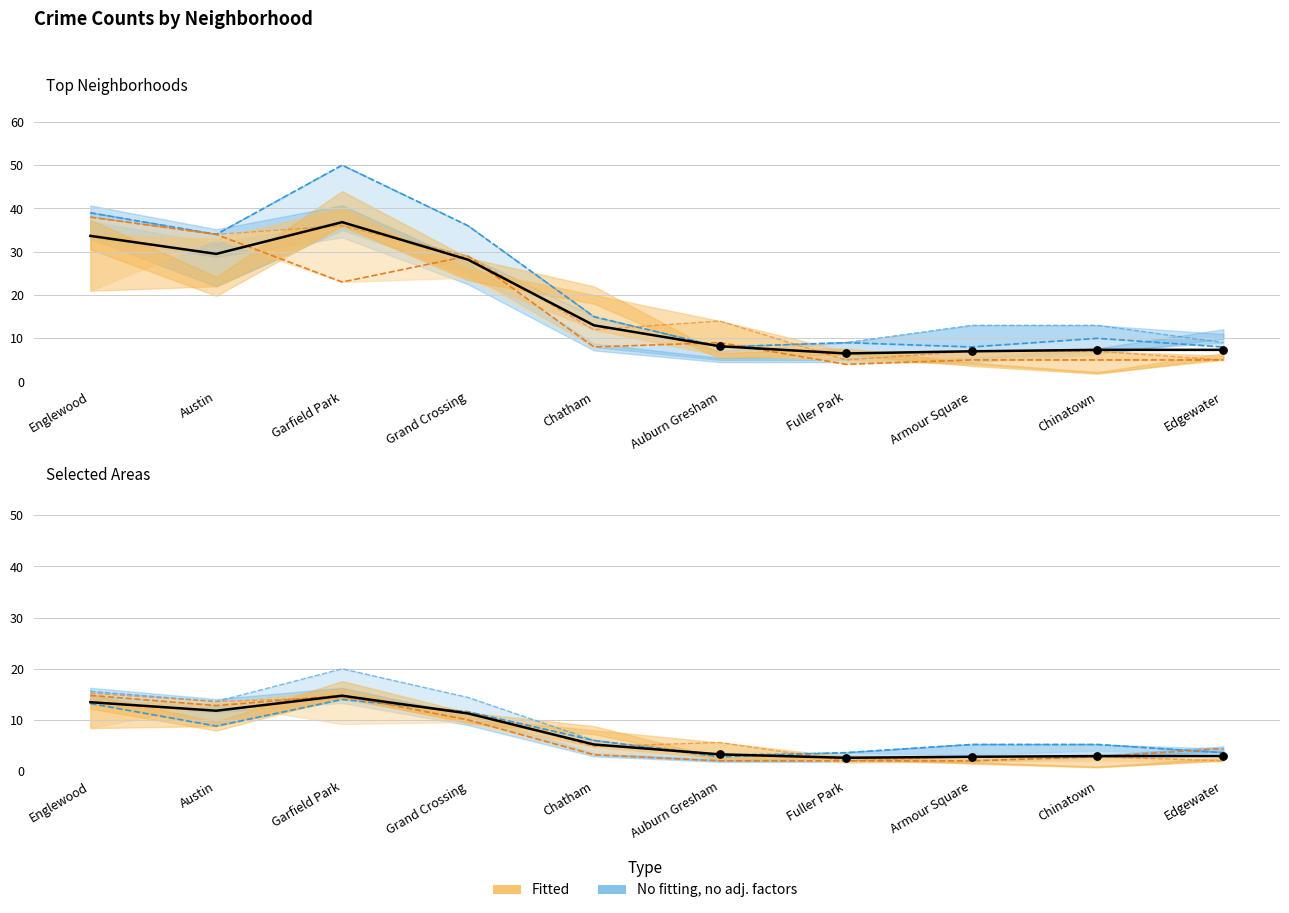

Is the value of 2022 at Grand Crossing greater than the value of 2021 at Englewood?

No